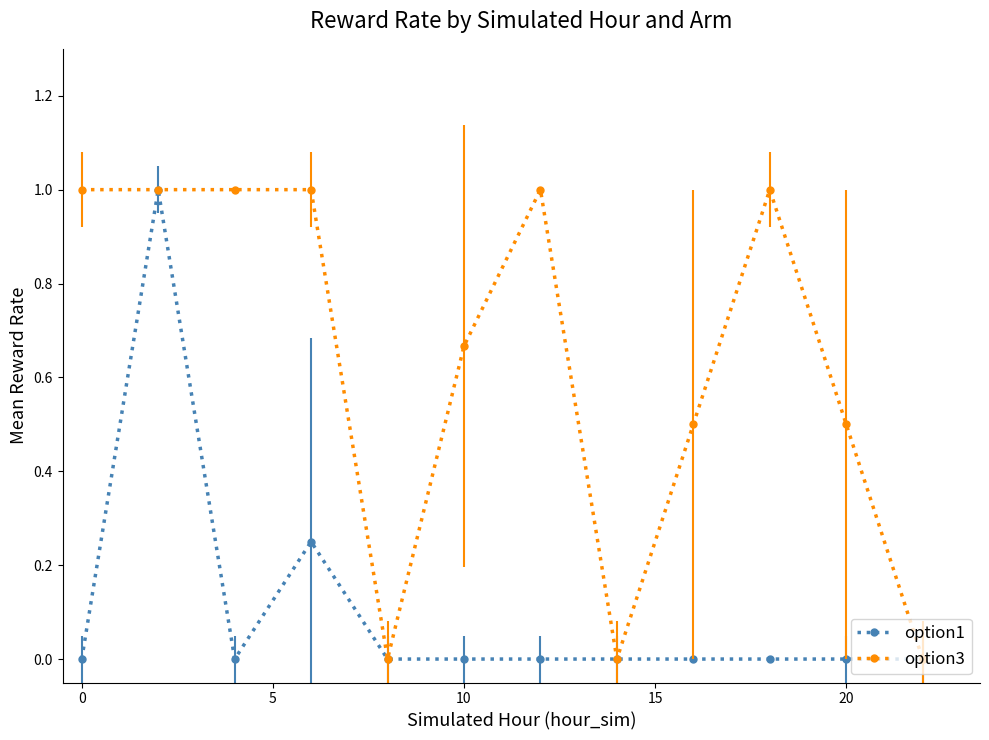

How many lines are shown in the chart?

2